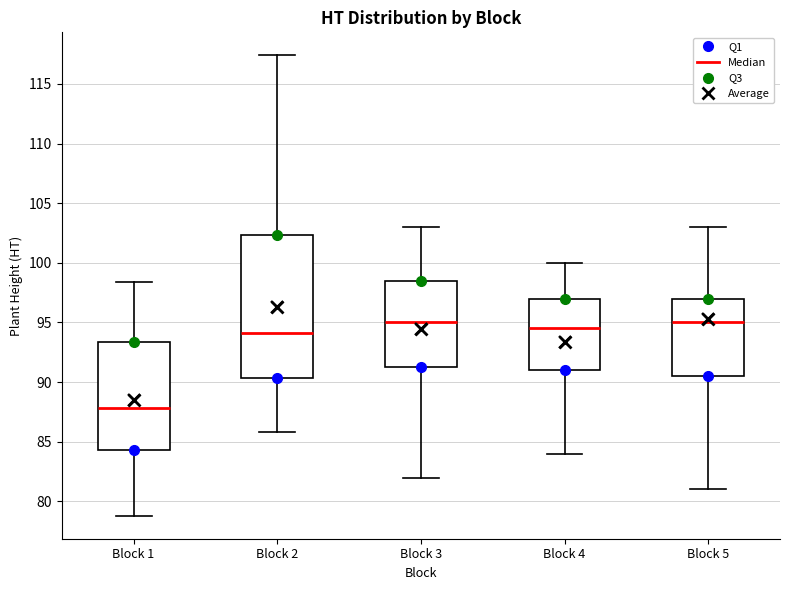

Reading left to right, transcribe this box plot: for each box, give where its median line is, the range the box spans, and where its two whiskers end, as read against the y-axis. The values are not printed on the chart, so give them approximately, as read against the axis.

Block 1: median 88.0, box 84.5 to 93.5, whiskers 79.0 to 98.5
Block 2: median 94.0, box 90.5 to 102.5, whiskers 86.0 to 117.5
Block 3: median 95.0, box 91.5 to 98.5, whiskers 82.0 to 103.0
Block 4: median 94.5, box 91.0 to 97.0, whiskers 84.0 to 100.0
Block 5: median 95.0, box 90.5 to 97.0, whiskers 81.0 to 103.0